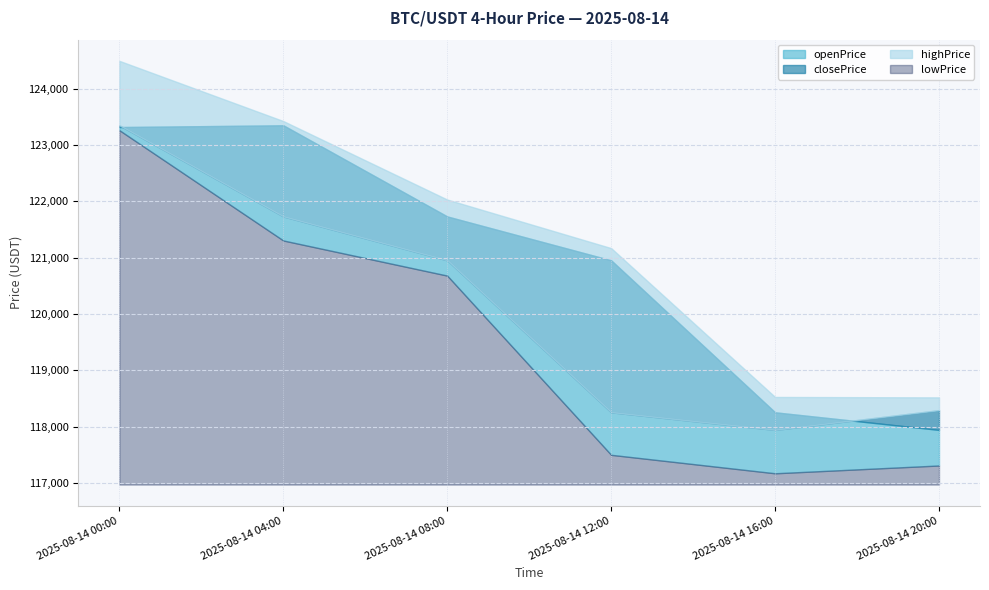

What is the lowest value of the openPrice series?

117942.2